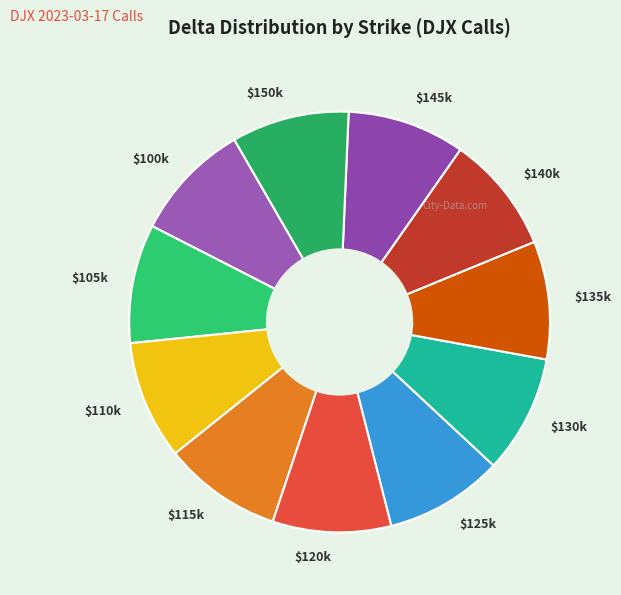

The $120k slice represents 9% of the pie. True or false?

True